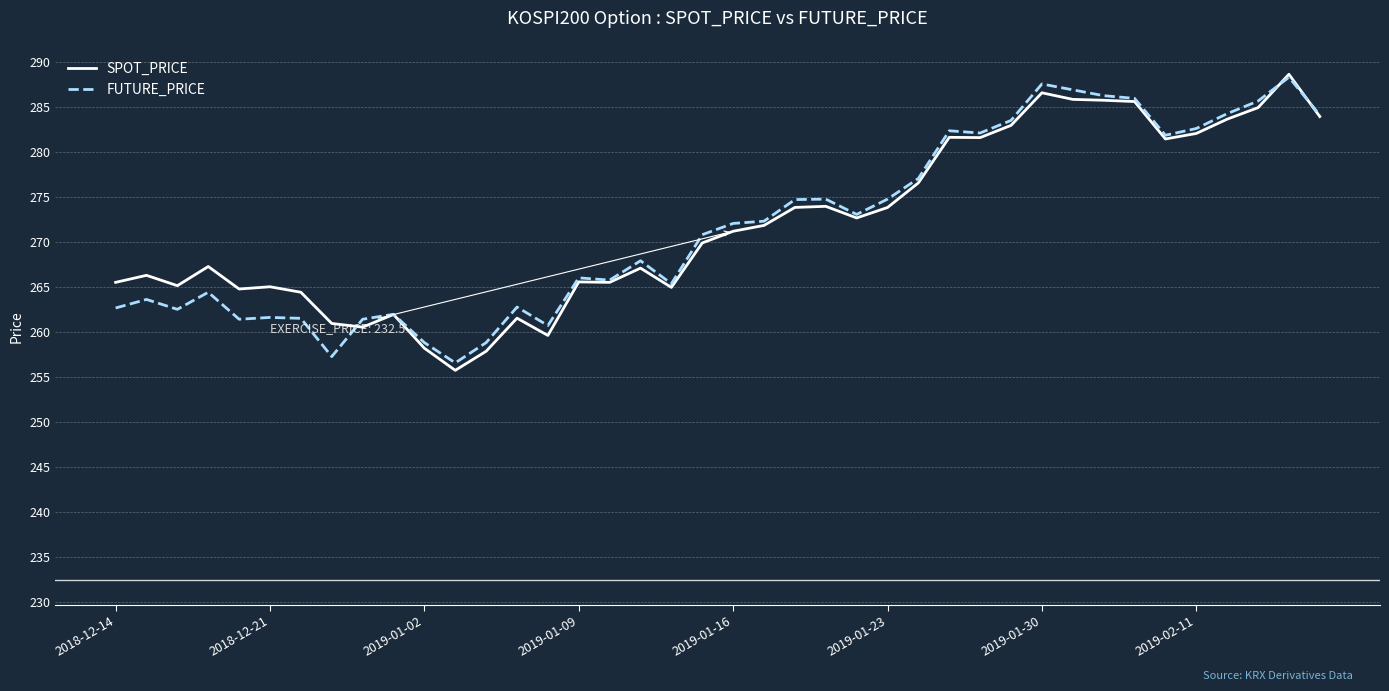

What is the lowest value of the SPOT_PRICE series?

255.8